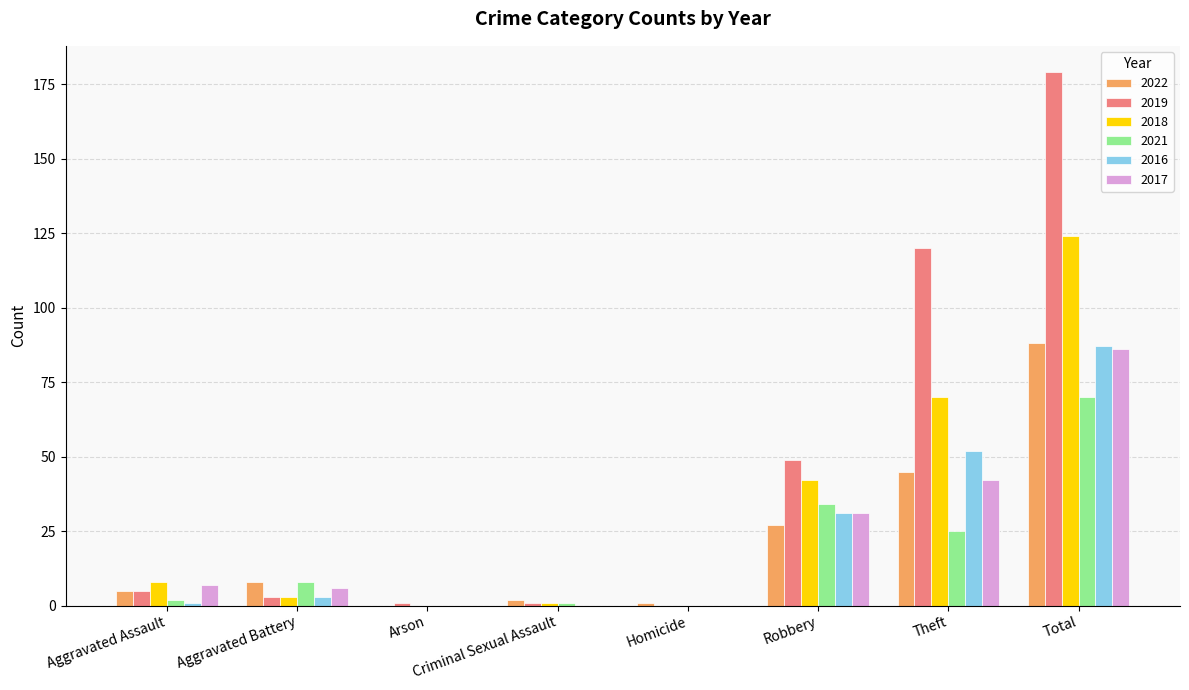

Which series has the largest range (max minus min)?

2019